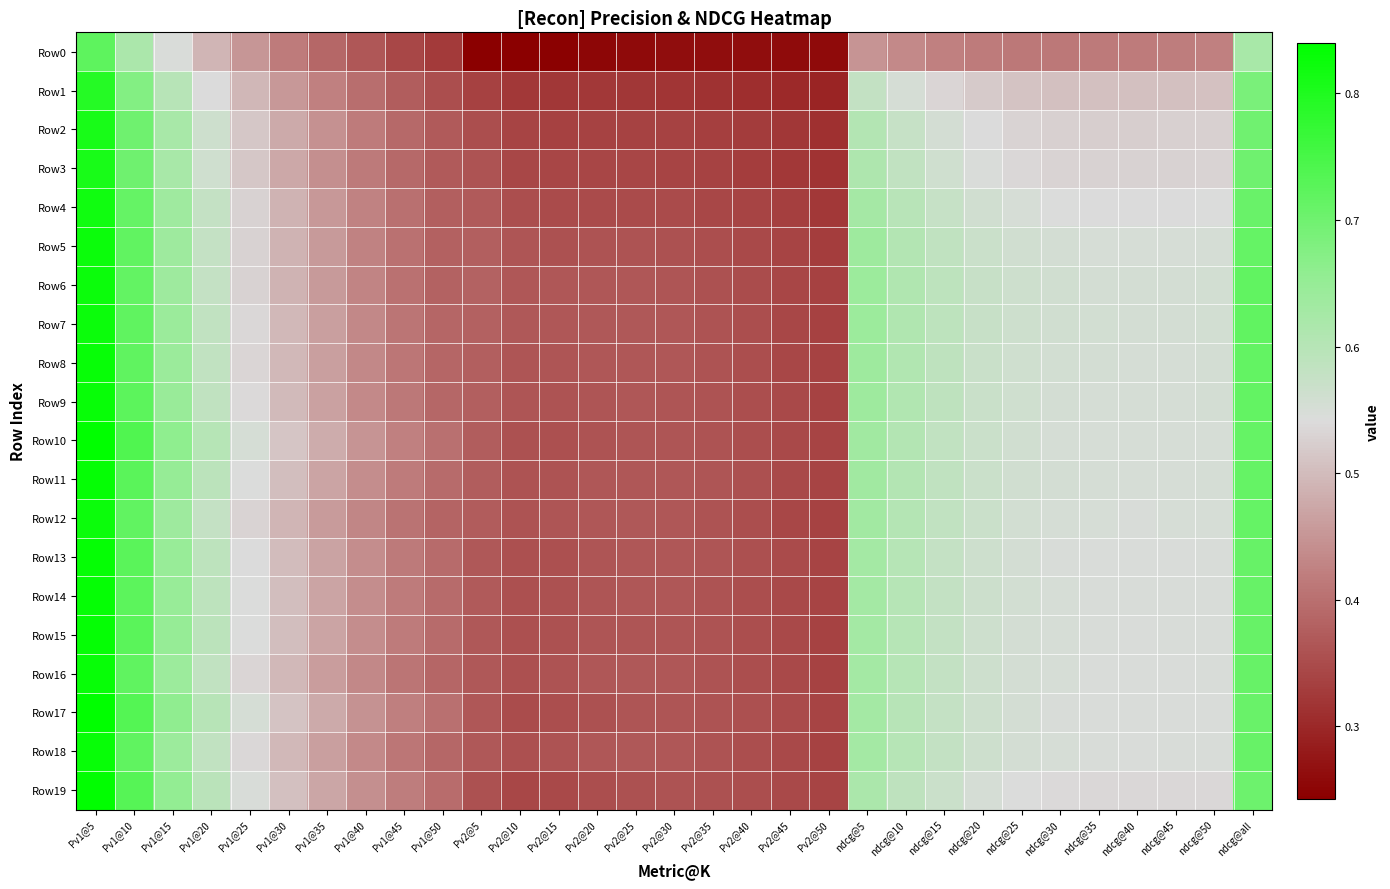

Reading left to right, transcribe all the data shown in this chart.

Row0: Pv1@5=0.7	Pv1@10=0.6	Pv1@15=0.5	Pv1@20=0.5	Pv1@25=0.5	Pv1@30=0.4	Pv1@35=0.4	Pv1@40=0.4	Pv1@45=0.3	Pv1@50=0.3	Pv2@5=0.2	Pv2@10=0.2	Pv2@15=0.2	Pv2@20=0.3	Pv2@25=0.3	Pv2@30=0.3	Pv2@35=0.3	Pv2@40=0.3	Pv2@45=0.3	Pv2@50=0.3	ndcg@5=0.5	ndcg@10=0.4	ndcg@15=0.4	ndcg@20=0.4	ndcg@25=0.4	ndcg@30=0.4	ndcg@35=0.4	ndcg@40=0.4	ndcg@45=0.4	ndcg@50=0.4	ndcg@all=0.6
Row1: Pv1@5=0.8	Pv1@10=0.7	Pv1@15=0.6	Pv1@20=0.5	Pv1@25=0.5	Pv1@30=0.5	Pv1@35=0.4	Pv1@40=0.4	Pv1@45=0.4	Pv1@50=0.4	Pv2@5=0.3	Pv2@10=0.3	Pv2@15=0.3	Pv2@20=0.3	Pv2@25=0.3	Pv2@30=0.3	Pv2@35=0.3	Pv2@40=0.3	Pv2@45=0.3	Pv2@50=0.3	ndcg@5=0.6	ndcg@10=0.6	ndcg@15=0.5	ndcg@20=0.5	ndcg@25=0.5	ndcg@30=0.5	ndcg@35=0.5	ndcg@40=0.5	ndcg@45=0.5	ndcg@50=0.5	ndcg@all=0.7
Row2: Pv1@5=0.8	Pv1@10=0.7	Pv1@15=0.6	Pv1@20=0.6	Pv1@25=0.5	Pv1@30=0.5	Pv1@35=0.4	Pv1@40=0.4	Pv1@45=0.4	Pv1@50=0.4	Pv2@5=0.4	Pv2@10=0.3	Pv2@15=0.3	Pv2@20=0.3	Pv2@25=0.3	Pv2@30=0.3	Pv2@35=0.3	Pv2@40=0.3	Pv2@45=0.3	Pv2@50=0.3	ndcg@5=0.6	ndcg@10=0.6	ndcg@15=0.6	ndcg@20=0.5	ndcg@25=0.5	ndcg@30=0.5	ndcg@35=0.5	ndcg@40=0.5	ndcg@45=0.5	ndcg@50=0.5	ndcg@all=0.7
Row3: Pv1@5=0.8	Pv1@10=0.7	Pv1@15=0.6	Pv1@20=0.6	Pv1@25=0.5	Pv1@30=0.5	Pv1@35=0.4	Pv1@40=0.4	Pv1@45=0.4	Pv1@50=0.4	Pv2@5=0.4	Pv2@10=0.3	Pv2@15=0.3	Pv2@20=0.3	Pv2@25=0.3	Pv2@30=0.3	Pv2@35=0.3	Pv2@40=0.3	Pv2@45=0.3	Pv2@50=0.3	ndcg@5=0.6	ndcg@10=0.6	ndcg@15=0.6	ndcg@20=0.5	ndcg@25=0.5	ndcg@30=0.5	ndcg@35=0.5	ndcg@40=0.5	ndcg@45=0.5	ndcg@50=0.5	ndcg@all=0.7
Row4: Pv1@5=0.8	Pv1@10=0.7	Pv1@15=0.6	Pv1@20=0.6	Pv1@25=0.5	Pv1@30=0.5	Pv1@35=0.5	Pv1@40=0.4	Pv1@45=0.4	Pv1@50=0.4	Pv2@5=0.4	Pv2@10=0.4	Pv2@15=0.3	Pv2@20=0.3	Pv2@25=0.3	Pv2@30=0.3	Pv2@35=0.3	Pv2@40=0.3	Pv2@45=0.3	Pv2@50=0.3	ndcg@5=0.6	ndcg@10=0.6	ndcg@15=0.6	ndcg@20=0.6	ndcg@25=0.5	ndcg@30=0.5	ndcg@35=0.5	ndcg@40=0.5	ndcg@45=0.5	ndcg@50=0.5	ndcg@all=0.7
Row5: Pv1@5=0.8	Pv1@10=0.7	Pv1@15=0.6	Pv1@20=0.6	Pv1@25=0.5	Pv1@30=0.5	Pv1@35=0.5	Pv1@40=0.4	Pv1@45=0.4	Pv1@50=0.4	Pv2@5=0.4	Pv2@10=0.4	Pv2@15=0.4	Pv2@20=0.4	Pv2@25=0.4	Pv2@30=0.4	Pv2@35=0.4	Pv2@40=0.3	Pv2@45=0.3	Pv2@50=0.3	ndcg@5=0.6	ndcg@10=0.6	ndcg@15=0.6	ndcg@20=0.6	ndcg@25=0.6	ndcg@30=0.6	ndcg@35=0.5	ndcg@40=0.5	ndcg@45=0.5	ndcg@50=0.6	ndcg@all=0.7
Row6: Pv1@5=0.8	Pv1@10=0.7	Pv1@15=0.6	Pv1@20=0.6	Pv1@25=0.5	Pv1@30=0.5	Pv1@35=0.5	Pv1@40=0.4	Pv1@45=0.4	Pv1@50=0.4	Pv2@5=0.4	Pv2@10=0.4	Pv2@15=0.4	Pv2@20=0.4	Pv2@25=0.4	Pv2@30=0.4	Pv2@35=0.4	Pv2@40=0.4	Pv2@45=0.3	Pv2@50=0.3	ndcg@5=0.6	ndcg@10=0.6	ndcg@15=0.6	ndcg@20=0.6	ndcg@25=0.6	ndcg@30=0.6	ndcg@35=0.6	ndcg@40=0.6	ndcg@45=0.6	ndcg@50=0.6	ndcg@all=0.7
Row7: Pv1@5=0.8	Pv1@10=0.7	Pv1@15=0.6	Pv1@20=0.6	Pv1@25=0.5	Pv1@30=0.5	Pv1@35=0.5	Pv1@40=0.4	Pv1@45=0.4	Pv1@50=0.4	Pv2@5=0.4	Pv2@10=0.4	Pv2@15=0.4	Pv2@20=0.4	Pv2@25=0.4	Pv2@30=0.4	Pv2@35=0.4	Pv2@40=0.4	Pv2@45=0.3	Pv2@50=0.3	ndcg@5=0.6	ndcg@10=0.6	ndcg@15=0.6	ndcg@20=0.6	ndcg@25=0.6	ndcg@30=0.6	ndcg@35=0.6	ndcg@40=0.6	ndcg@45=0.6	ndcg@50=0.6	ndcg@all=0.7
Row8: Pv1@5=0.8	Pv1@10=0.7	Pv1@15=0.6	Pv1@20=0.6	Pv1@25=0.5	Pv1@30=0.5	Pv1@35=0.5	Pv1@40=0.4	Pv1@45=0.4	Pv1@50=0.4	Pv2@5=0.4	Pv2@10=0.4	Pv2@15=0.4	Pv2@20=0.4	Pv2@25=0.4	Pv2@30=0.4	Pv2@35=0.4	Pv2@40=0.4	Pv2@45=0.3	Pv2@50=0.3	ndcg@5=0.6	ndcg@10=0.6	ndcg@15=0.6	ndcg@20=0.6	ndcg@25=0.6	ndcg@30=0.6	ndcg@35=0.6	ndcg@40=0.6	ndcg@45=0.6	ndcg@50=0.6	ndcg@all=0.7
Row9: Pv1@5=0.8	Pv1@10=0.7	Pv1@15=0.6	Pv1@20=0.6	Pv1@25=0.5	Pv1@30=0.5	Pv1@35=0.5	Pv1@40=0.4	Pv1@45=0.4	Pv1@50=0.4	Pv2@5=0.4	Pv2@10=0.4	Pv2@15=0.4	Pv2@20=0.4	Pv2@25=0.4	Pv2@30=0.4	Pv2@35=0.4	Pv2@40=0.4	Pv2@45=0.3	Pv2@50=0.3	ndcg@5=0.6	ndcg@10=0.6	ndcg@15=0.6	ndcg@20=0.6	ndcg@25=0.6	ndcg@30=0.6	ndcg@35=0.6	ndcg@40=0.6	ndcg@45=0.6	ndcg@50=0.6	ndcg@all=0.7
Row10: Pv1@5=0.8	Pv1@10=0.7	Pv1@15=0.7	Pv1@20=0.6	Pv1@25=0.6	Pv1@30=0.5	Pv1@35=0.5	Pv1@40=0.4	Pv1@45=0.4	Pv1@50=0.4	Pv2@5=0.4	Pv2@10=0.4	Pv2@15=0.4	Pv2@20=0.4	Pv2@25=0.4	Pv2@30=0.4	Pv2@35=0.4	Pv2@40=0.4	Pv2@45=0.3	Pv2@50=0.3	ndcg@5=0.6	ndcg@10=0.6	ndcg@15=0.6	ndcg@20=0.6	ndcg@25=0.6	ndcg@30=0.6	ndcg@35=0.5	ndcg@40=0.5	ndcg@45=0.5	ndcg@50=0.6	ndcg@all=0.7
Row11: Pv1@5=0.8	Pv1@10=0.7	Pv1@15=0.7	Pv1@20=0.6	Pv1@25=0.5	Pv1@30=0.5	Pv1@35=0.5	Pv1@40=0.4	Pv1@45=0.4	Pv1@50=0.4	Pv2@5=0.4	Pv2@10=0.4	Pv2@15=0.4	Pv2@20=0.4	Pv2@25=0.4	Pv2@30=0.4	Pv2@35=0.4	Pv2@40=0.4	Pv2@45=0.3	Pv2@50=0.3	ndcg@5=0.6	ndcg@10=0.6	ndcg@15=0.6	ndcg@20=0.6	ndcg@25=0.6	ndcg@30=0.6	ndcg@35=0.6	ndcg@40=0.5	ndcg@45=0.6	ndcg@50=0.6	ndcg@all=0.7
Row12: Pv1@5=0.8	Pv1@10=0.7	Pv1@15=0.6	Pv1@20=0.6	Pv1@25=0.5	Pv1@30=0.5	Pv1@35=0.5	Pv1@40=0.4	Pv1@45=0.4	Pv1@50=0.4	Pv2@5=0.4	Pv2@10=0.4	Pv2@15=0.4	Pv2@20=0.4	Pv2@25=0.4	Pv2@30=0.4	Pv2@35=0.4	Pv2@40=0.4	Pv2@45=0.3	Pv2@50=0.3	ndcg@5=0.6	ndcg@10=0.6	ndcg@15=0.6	ndcg@20=0.6	ndcg@25=0.6	ndcg@30=0.6	ndcg@35=0.5	ndcg@40=0.5	ndcg@45=0.5	ndcg@50=0.5	ndcg@all=0.7
Row13: Pv1@5=0.8	Pv1@10=0.7	Pv1@15=0.6	Pv1@20=0.6	Pv1@25=0.5	Pv1@30=0.5	Pv1@35=0.5	Pv1@40=0.4	Pv1@45=0.4	Pv1@50=0.4	Pv2@5=0.4	Pv2@10=0.4	Pv2@15=0.4	Pv2@20=0.4	Pv2@25=0.4	Pv2@30=0.4	Pv2@35=0.4	Pv2@40=0.4	Pv2@45=0.3	Pv2@50=0.3	ndcg@5=0.6	ndcg@10=0.6	ndcg@15=0.6	ndcg@20=0.6	ndcg@25=0.6	ndcg@30=0.5	ndcg@35=0.5	ndcg@40=0.5	ndcg@45=0.5	ndcg@50=0.5	ndcg@all=0.7
Row14: Pv1@5=0.8	Pv1@10=0.7	Pv1@15=0.6	Pv1@20=0.6	Pv1@25=0.5	Pv1@30=0.5	Pv1@35=0.5	Pv1@40=0.4	Pv1@45=0.4	Pv1@50=0.4	Pv2@5=0.4	Pv2@10=0.4	Pv2@15=0.4	Pv2@20=0.4	Pv2@25=0.4	Pv2@30=0.4	Pv2@35=0.4	Pv2@40=0.4	Pv2@45=0.3	Pv2@50=0.3	ndcg@5=0.6	ndcg@10=0.6	ndcg@15=0.6	ndcg@20=0.6	ndcg@25=0.6	ndcg@30=0.5	ndcg@35=0.5	ndcg@40=0.5	ndcg@45=0.5	ndcg@50=0.5	ndcg@all=0.7
Row15: Pv1@5=0.8	Pv1@10=0.7	Pv1@15=0.6	Pv1@20=0.6	Pv1@25=0.5	Pv1@30=0.5	Pv1@35=0.5	Pv1@40=0.4	Pv1@45=0.4	Pv1@50=0.4	Pv2@5=0.4	Pv2@10=0.4	Pv2@15=0.4	Pv2@20=0.4	Pv2@25=0.4	Pv2@30=0.4	Pv2@35=0.4	Pv2@40=0.4	Pv2@45=0.3	Pv2@50=0.3	ndcg@5=0.6	ndcg@10=0.6	ndcg@15=0.6	ndcg@20=0.6	ndcg@25=0.6	ndcg@30=0.5	ndcg@35=0.5	ndcg@40=0.5	ndcg@45=0.5	ndcg@50=0.5	ndcg@all=0.7
Row16: Pv1@5=0.8	Pv1@10=0.7	Pv1@15=0.6	Pv1@20=0.6	Pv1@25=0.5	Pv1@30=0.5	Pv1@35=0.5	Pv1@40=0.4	Pv1@45=0.4	Pv1@50=0.4	Pv2@5=0.4	Pv2@10=0.4	Pv2@15=0.4	Pv2@20=0.4	Pv2@25=0.4	Pv2@30=0.4	Pv2@35=0.4	Pv2@40=0.4	Pv2@45=0.3	Pv2@50=0.3	ndcg@5=0.6	ndcg@10=0.6	ndcg@15=0.6	ndcg@20=0.6	ndcg@25=0.6	ndcg@30=0.5	ndcg@35=0.5	ndcg@40=0.5	ndcg@45=0.5	ndcg@50=0.5	ndcg@all=0.7
Row17: Pv1@5=0.8	Pv1@10=0.7	Pv1@15=0.7	Pv1@20=0.6	Pv1@25=0.6	Pv1@30=0.5	Pv1@35=0.5	Pv1@40=0.4	Pv1@45=0.4	Pv1@50=0.4	Pv2@5=0.4	Pv2@10=0.4	Pv2@15=0.4	Pv2@20=0.4	Pv2@25=0.4	Pv2@30=0.4	Pv2@35=0.4	Pv2@40=0.4	Pv2@45=0.3	Pv2@50=0.3	ndcg@5=0.6	ndcg@10=0.6	ndcg@15=0.6	ndcg@20=0.6	ndcg@25=0.6	ndcg@30=0.5	ndcg@35=0.5	ndcg@40=0.5	ndcg@45=0.5	ndcg@50=0.5	ndcg@all=0.7
Row18: Pv1@5=0.8	Pv1@10=0.7	Pv1@15=0.6	Pv1@20=0.6	Pv1@25=0.5	Pv1@30=0.5	Pv1@35=0.5	Pv1@40=0.4	Pv1@45=0.4	Pv1@50=0.4	Pv2@5=0.4	Pv2@10=0.4	Pv2@15=0.4	Pv2@20=0.4	Pv2@25=0.4	Pv2@30=0.4	Pv2@35=0.4	Pv2@40=0.4	Pv2@45=0.3	Pv2@50=0.3	ndcg@5=0.6	ndcg@10=0.6	ndcg@15=0.6	ndcg@20=0.6	ndcg@25=0.6	ndcg@30=0.5	ndcg@35=0.5	ndcg@40=0.5	ndcg@45=0.5	ndcg@50=0.5	ndcg@all=0.7
Row19: Pv1@5=0.8	Pv1@10=0.7	Pv1@15=0.7	Pv1@20=0.6	Pv1@25=0.5	Pv1@30=0.5	Pv1@35=0.5	Pv1@40=0.4	Pv1@45=0.4	Pv1@50=0.4	Pv2@5=0.4	Pv2@10=0.3	Pv2@15=0.3	Pv2@20=0.4	Pv2@25=0.4	Pv2@30=0.4	Pv2@35=0.4	Pv2@40=0.4	Pv2@45=0.3	Pv2@50=0.3	ndcg@5=0.6	ndcg@10=0.6	ndcg@15=0.6	ndcg@20=0.6	ndcg@25=0.5	ndcg@30=0.5	ndcg@35=0.5	ndcg@40=0.5	ndcg@45=0.5	ndcg@50=0.5	ndcg@all=0.7